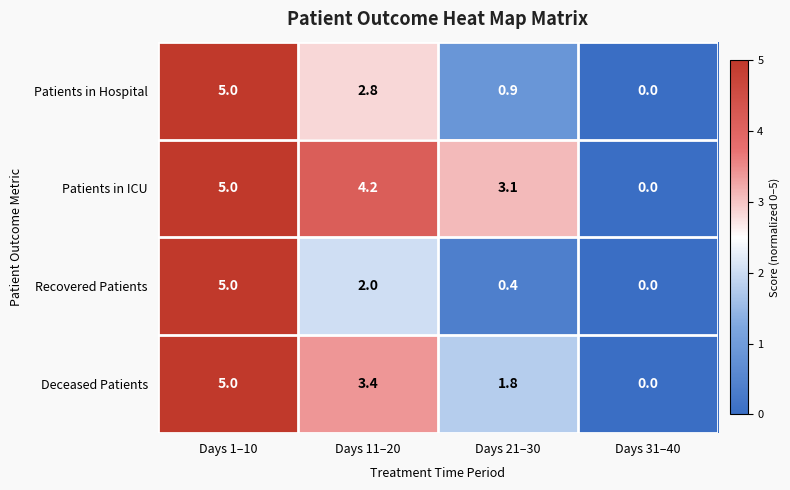

How many Patients in Hospital values are between 0 and 5?

4